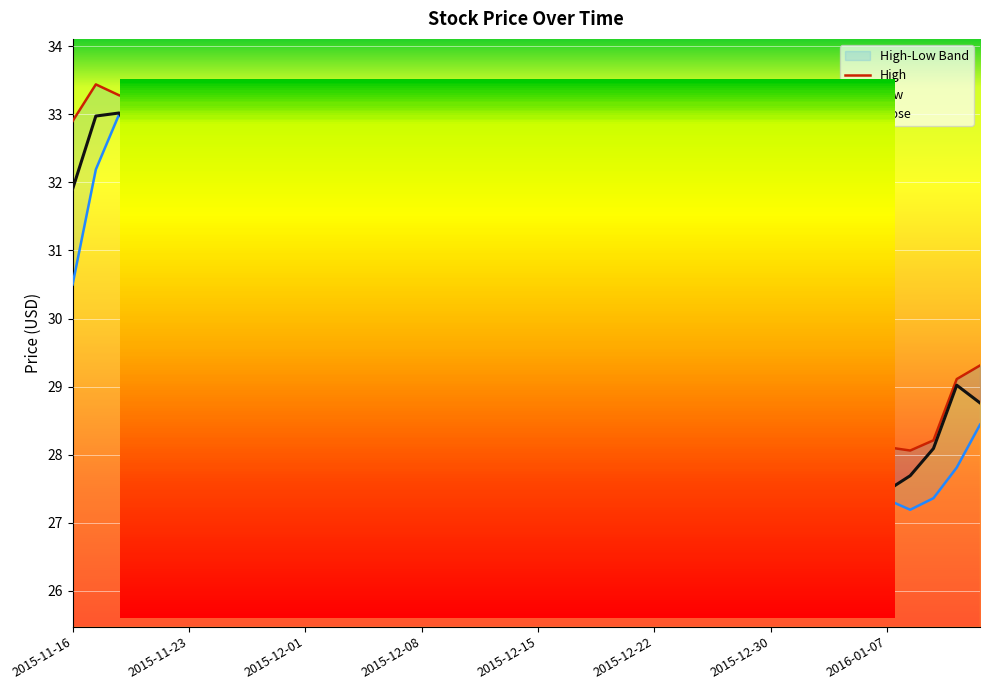

Where is Low nearest to the value 29?

2015-11-30